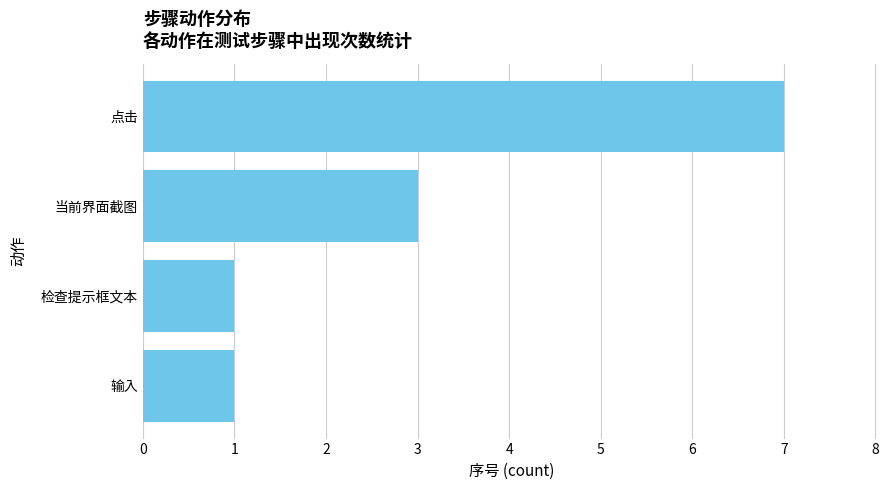

At which category does the chart reach its peak across all series?

点击